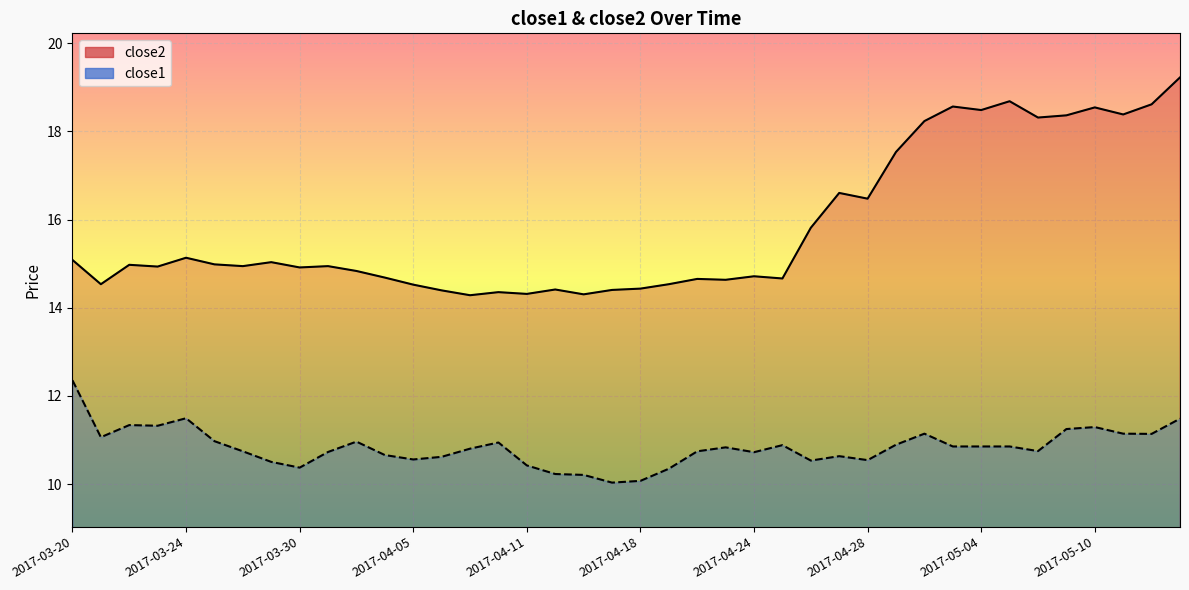

At which label does close1 reach its minimum?

2017-04-17